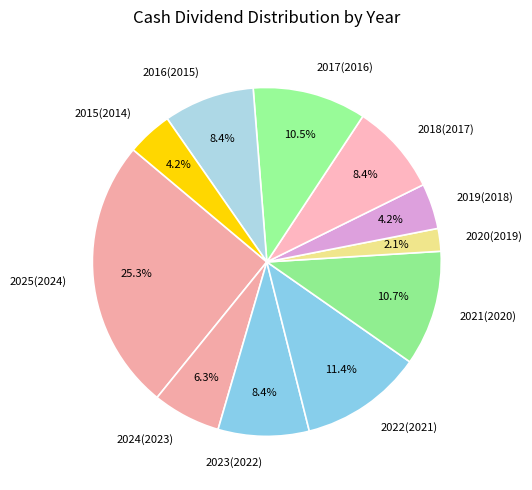

To the nearest percent, what is the combined percentage of 2018(2017) and 2019(2018)?

13%